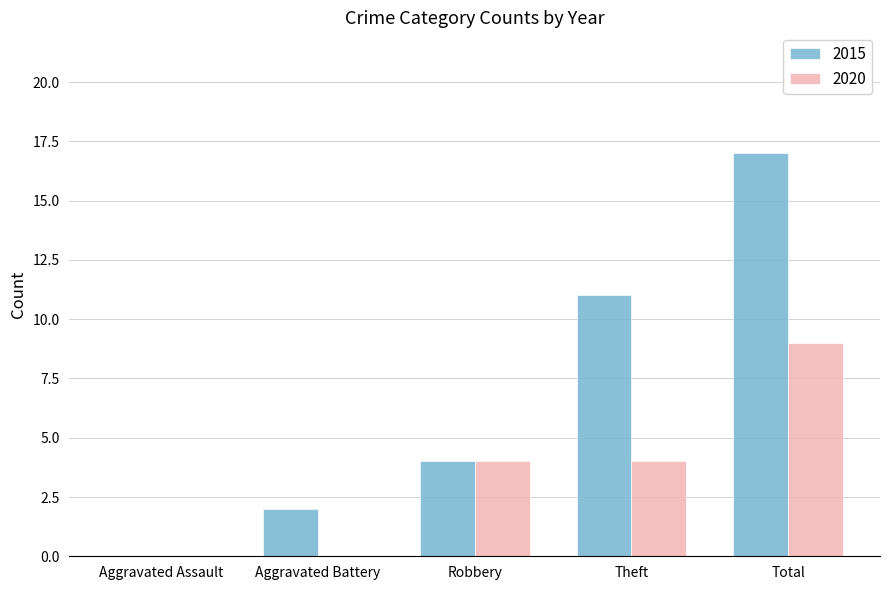

Which series has the widest spread of values?

2015